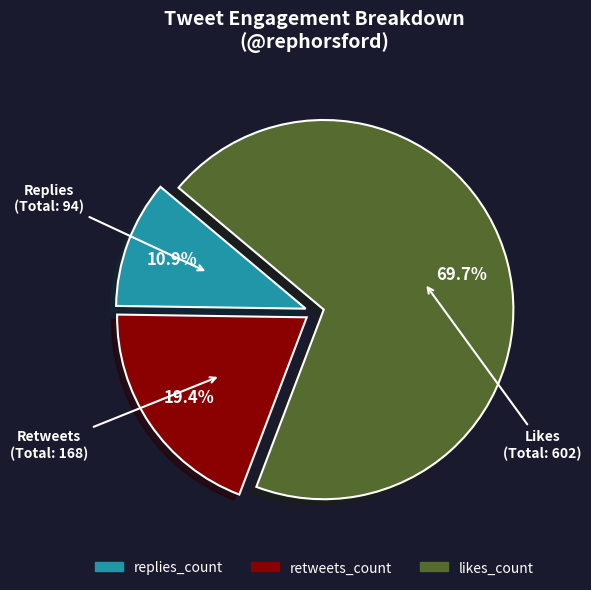

To the nearest percent, what is the difference between the largest and smallest slice percentages?

59%